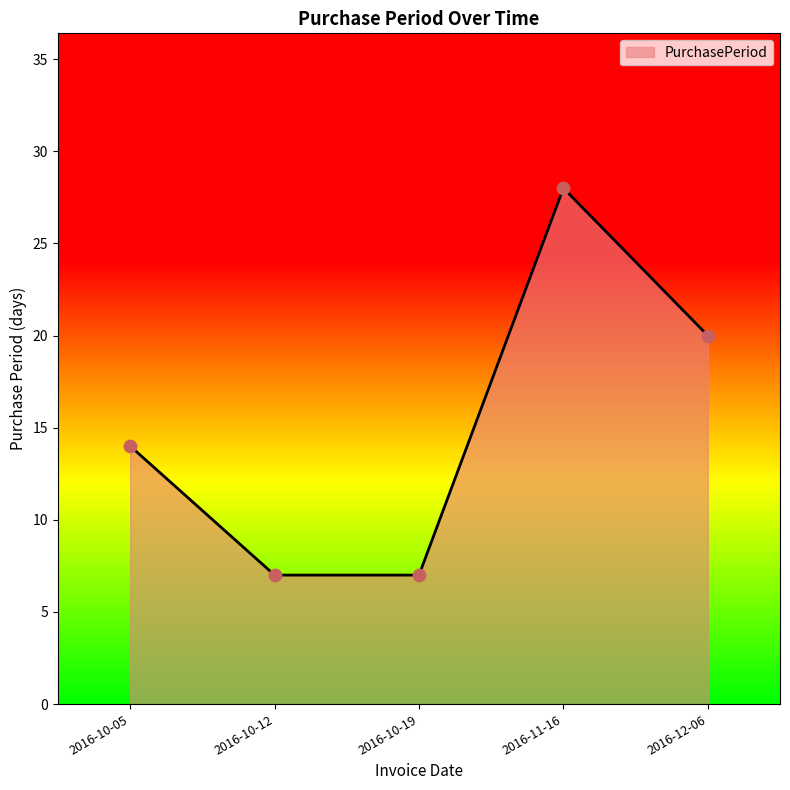

What is the change in value from 2016-10-05 to 2016-10-12?

-7